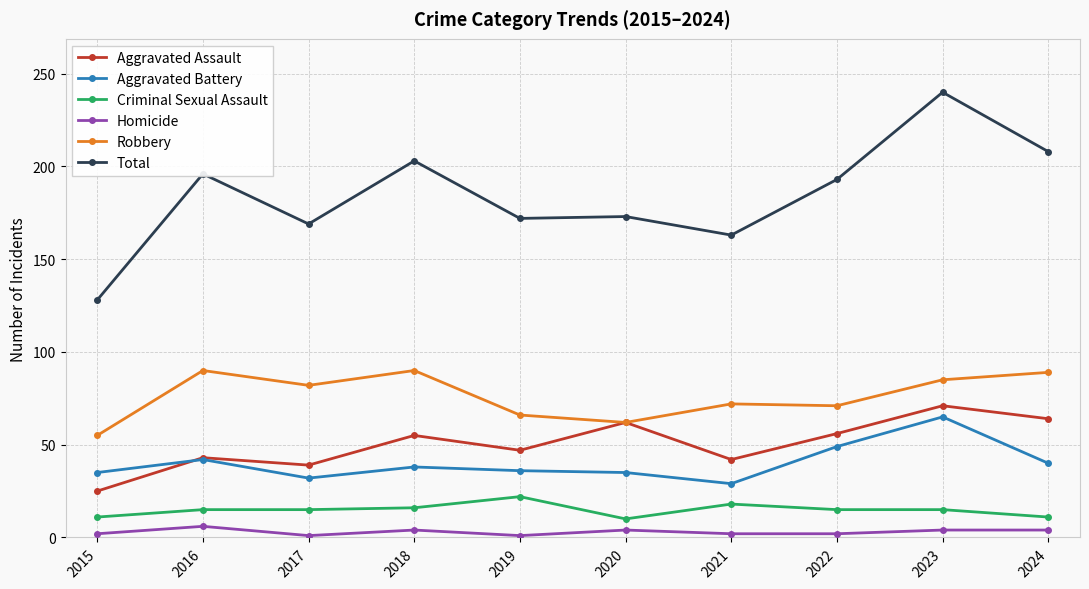

Where is the first local minimum for Aggravated Battery?

2017